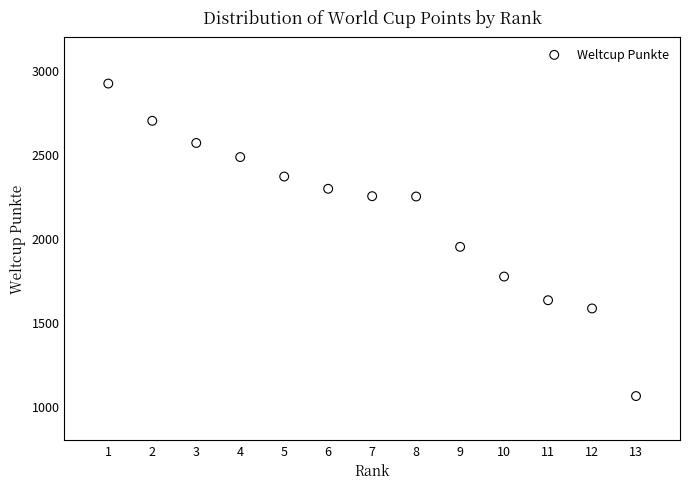

What Y value in the scatter plot is closest to 1991?

1949